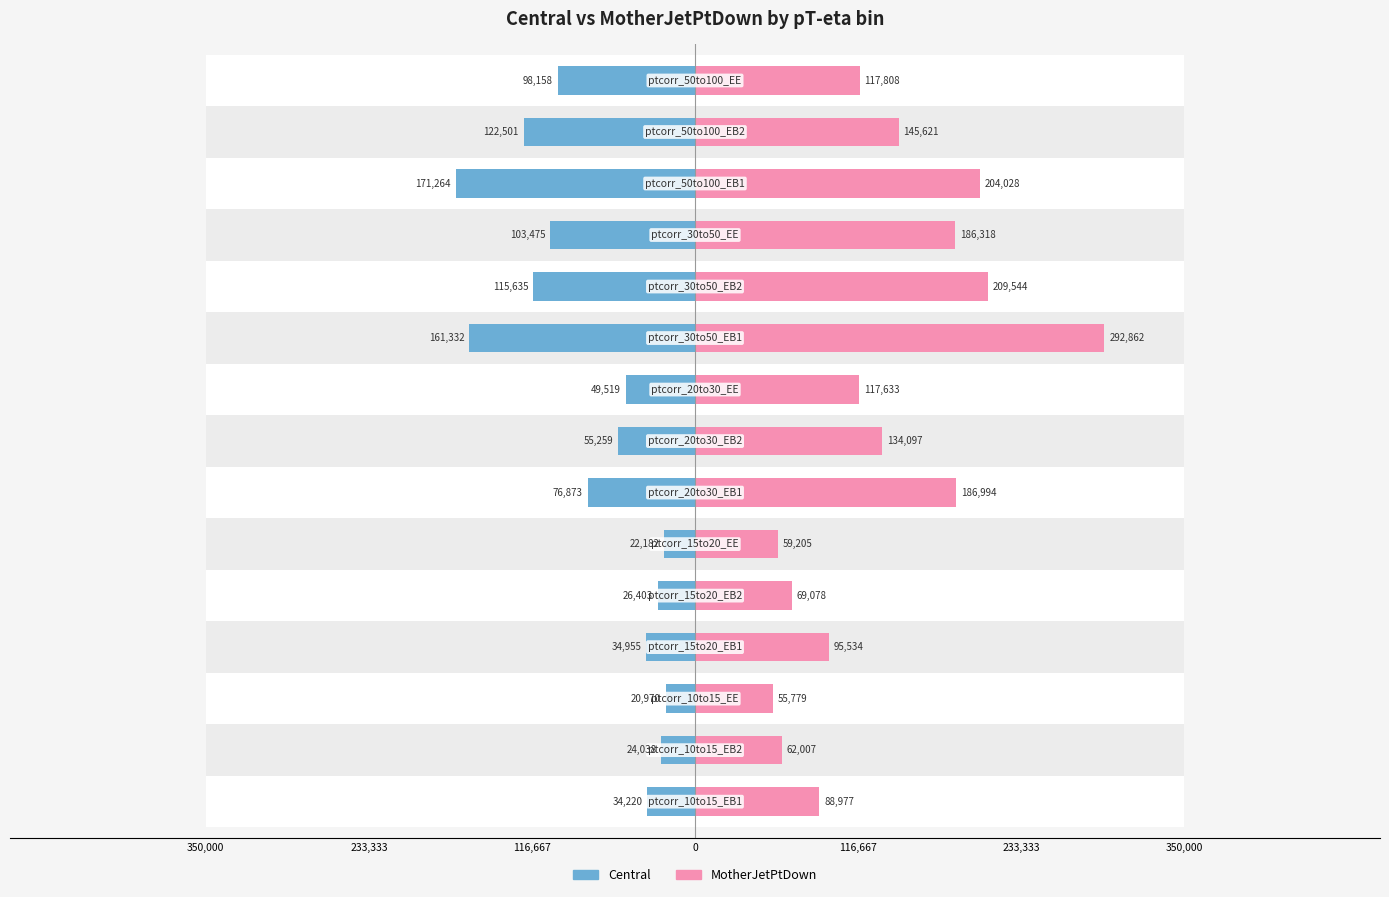

Between 9 and 350,000, which is larger?

350,000